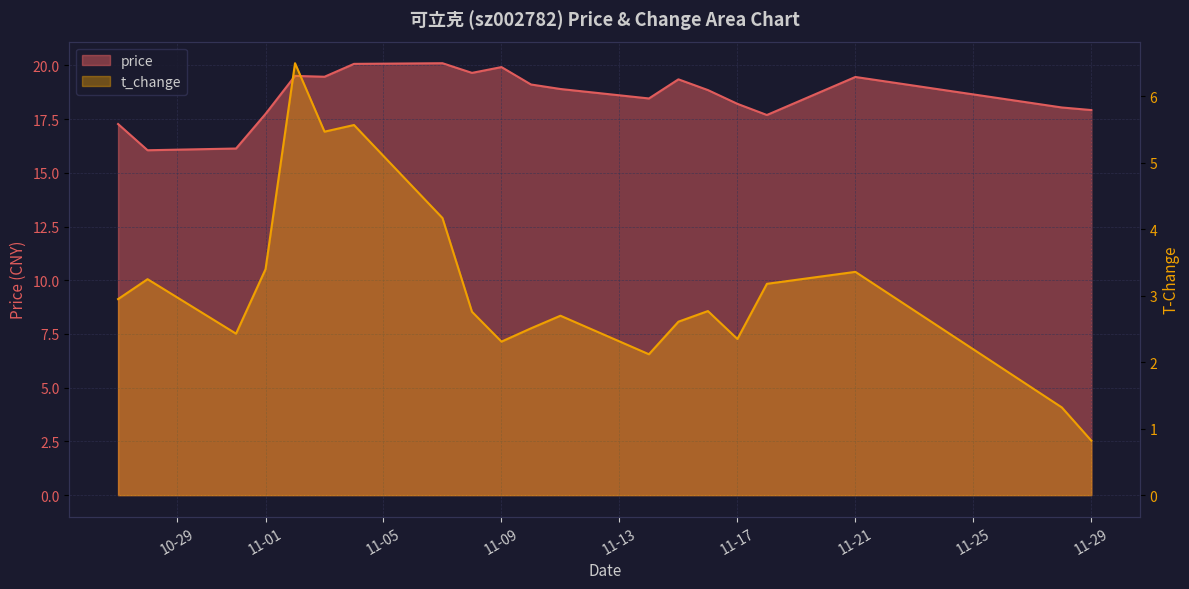

What are all the series names shown in the legend?

price, t_change